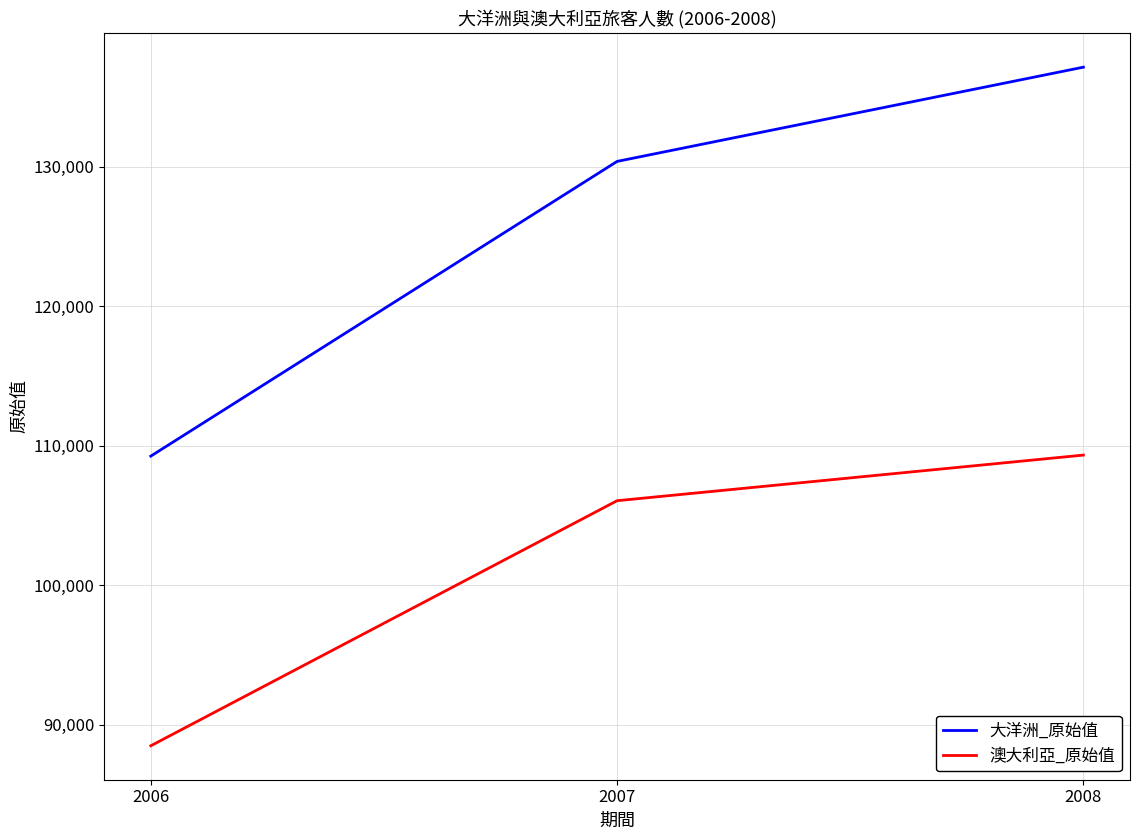

List the series in order of their overall mean, lowest first.

澳大利亞_原始值, 大洋洲_原始值